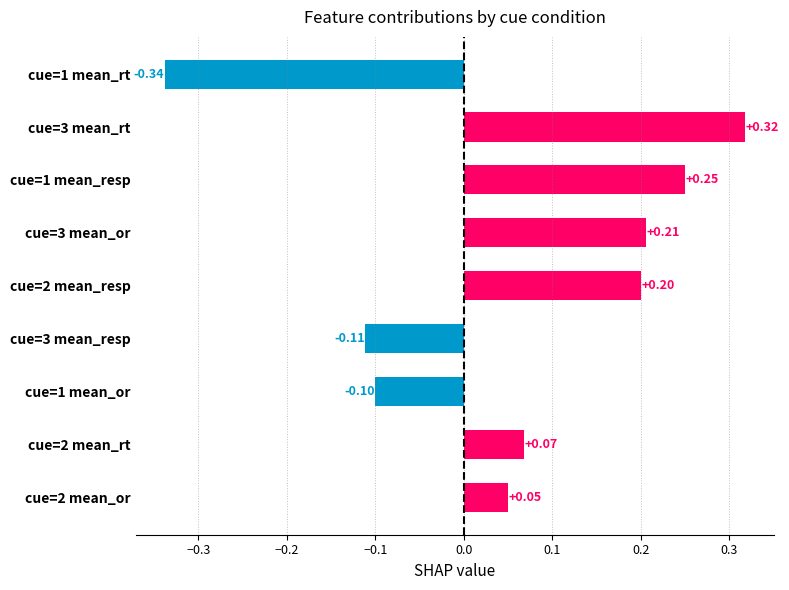

What is the difference between the maximum and minimum values?

0.7